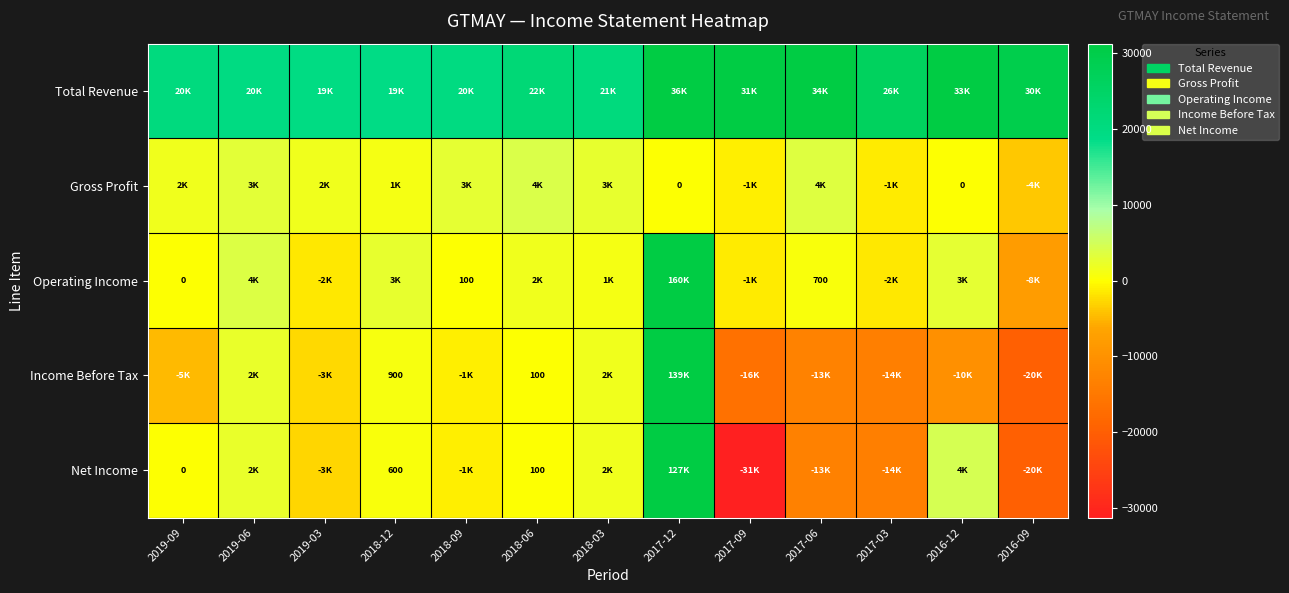

Is it true that Operating Income equals 2600 at 2018-12?

True